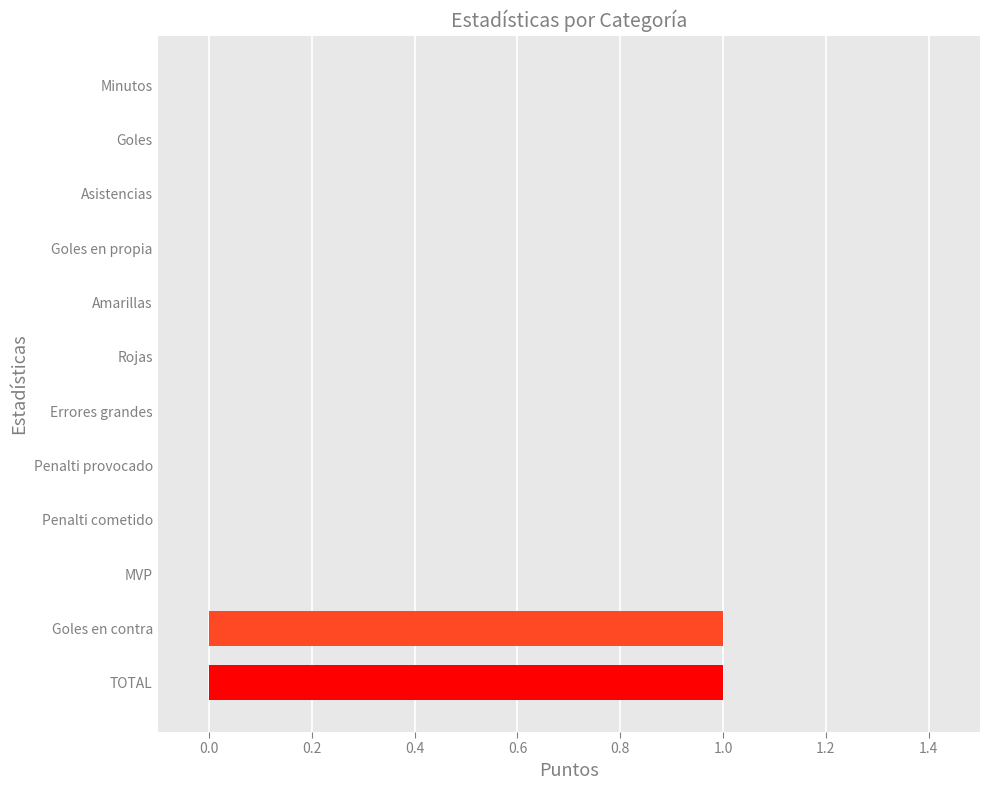

Which has a higher value, Goles or TOTAL?

TOTAL